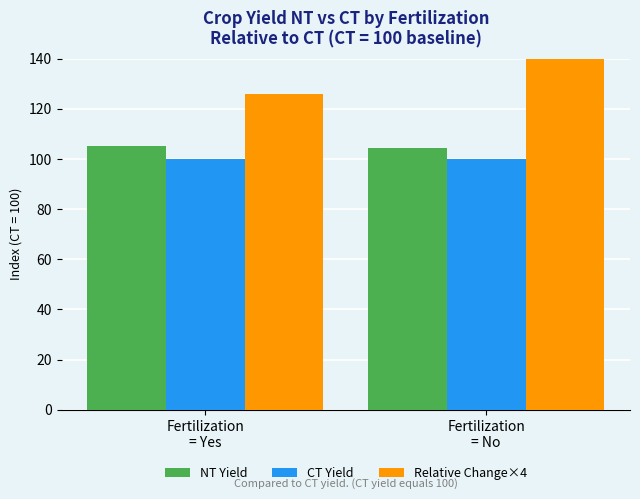

Between Fertilization
= Yes and Fertilization
= No, which series saw the biggest shift?

Relative Change×4